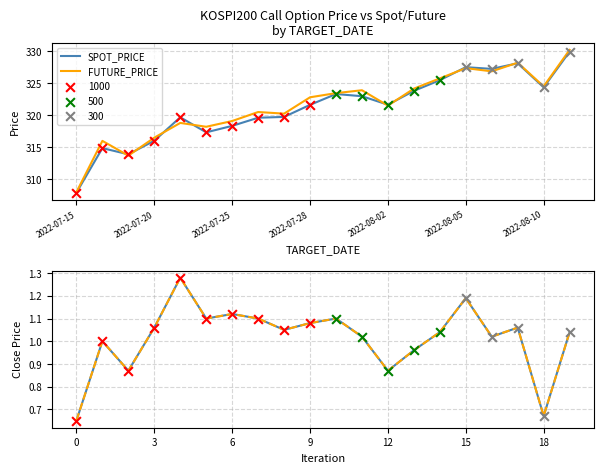

Which series contains the lowest Y value?

SPOT_PRICE